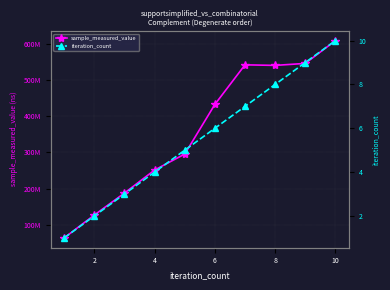

Which series has the largest total across all categories?

sample_measured_value